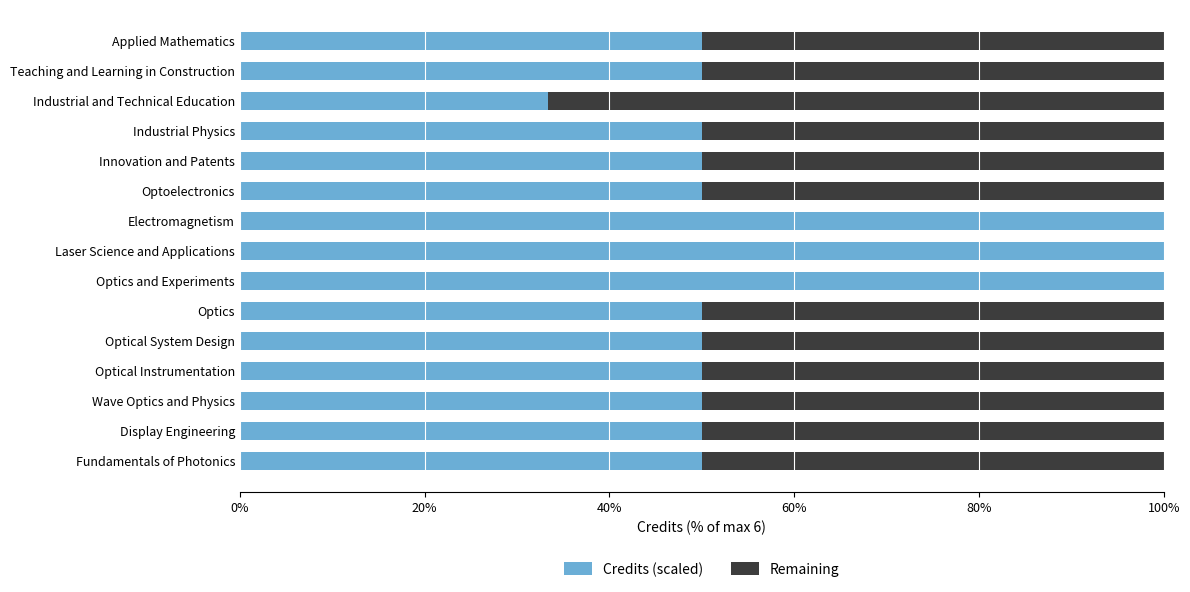

What are all the series names shown in the legend?

Credits (scaled), Remaining